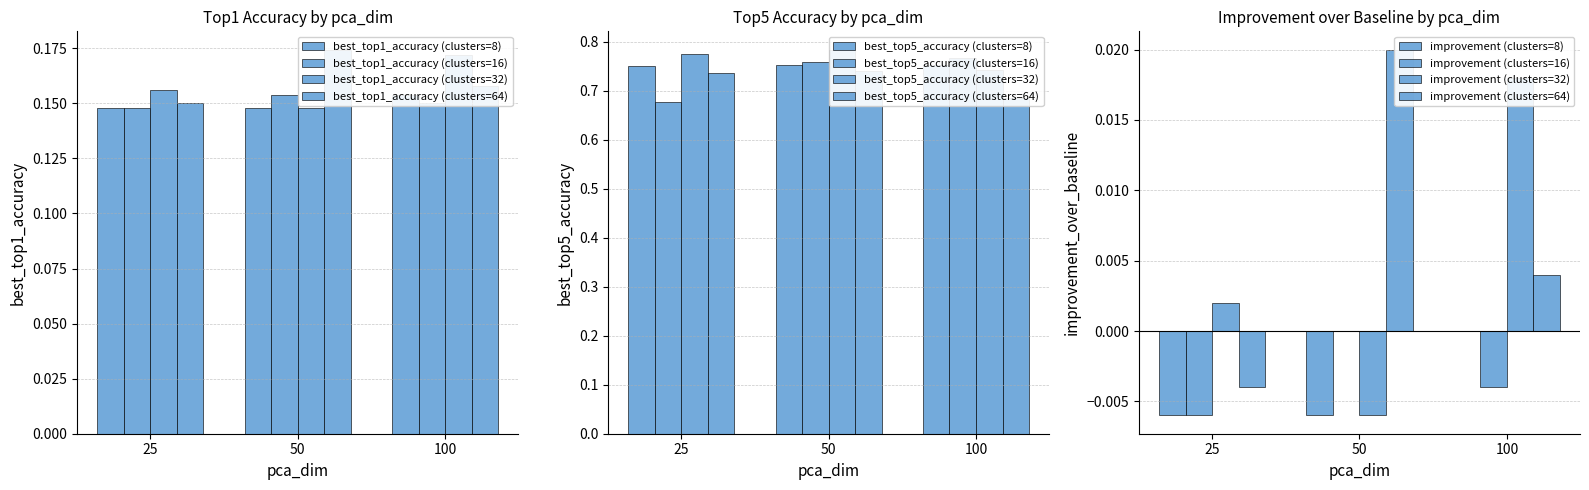

How many best_top1_accuracy (clusters=8) values are between 0 and 1?

3